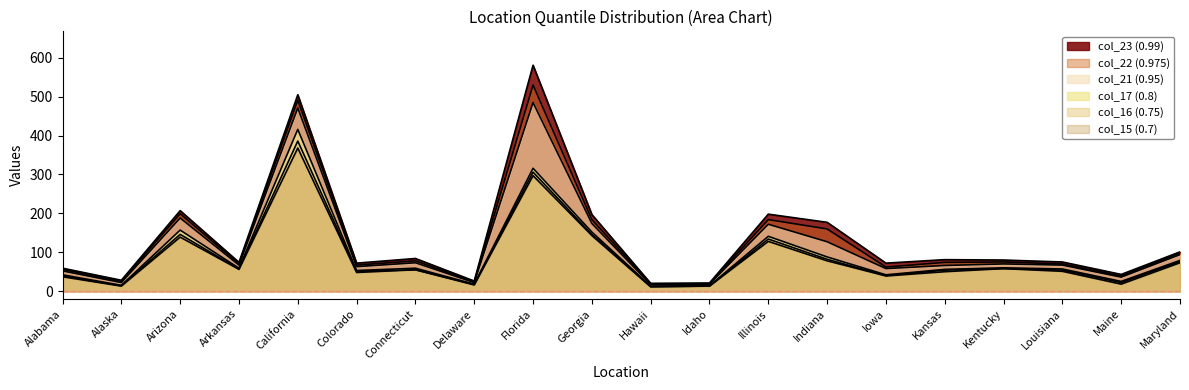

Reading left to right, extract all data points from this chart.

col_23 (0.99): Alabama=59	Alaska=28	Arizona=207	Arkansas=74	California=505	Colorado=72	Connecticut=84	Delaware=26	Florida=581	Georgia=197	Hawaii=20	Idaho=21	Illinois=198	Indiana=177	Iowa=72	Kansas=81	Kentucky=80	Louisiana=75	Maine=43	Maryland=101
col_22 (0.975): Alabama=56	Alaska=25	Arizona=199	Arkansas=70	California=491	Colorado=67	Connecticut=78	Delaware=24	Florida=530	Georgia=184	Hawaii=19	Idaho=19	Illinois=184	Indiana=160	Iowa=62	Kansas=74	Kentucky=75	Louisiana=70	Maine=39	Maryland=98
col_21 (0.95): Alabama=52	Alaska=22	Arizona=188	Arkansas=67	California=471	Colorado=63	Connecticut=73	Delaware=22	Florida=485	Georgia=174	Hawaii=17	Idaho=18	Illinois=172	Indiana=127	Iowa=58	Kansas=66	Kentucky=70	Louisiana=67	Maine=36	Maryland=94
col_17 (0.8): Alabama=42	Alaska=15	Arizona=157	Arkansas=59	California=416	Colorado=53	Connecticut=59	Delaware=18	Florida=316	Georgia=152	Hawaii=13	Idaho=14	Illinois=141	Indiana=88	Iowa=42	Kansas=56	Kentucky=60	Louisiana=57	Maine=25	Maryland=79
col_16 (0.75): Alabama=39	Alaska=14	Arizona=146	Arkansas=57	California=386	Colorado=51	Connecticut=55	Delaware=17	Florida=306	Georgia=146	Hawaii=12	Idaho=13	Illinois=134	Indiana=82	Iowa=40	Kansas=54	Kentucky=58	Louisiana=54	Maine=22	Maryland=76
col_15 (0.7): Alabama=37	Alaska=13	Arizona=139	Arkansas=56	California=368	Colorado=48	Connecticut=55	Delaware=16	Florida=297	Georgia=143	Hawaii=11	Idaho=13	Illinois=128	Indiana=78	Iowa=39	Kansas=50	Kentucky=58	Louisiana=51	Maine=18	Maryland=73